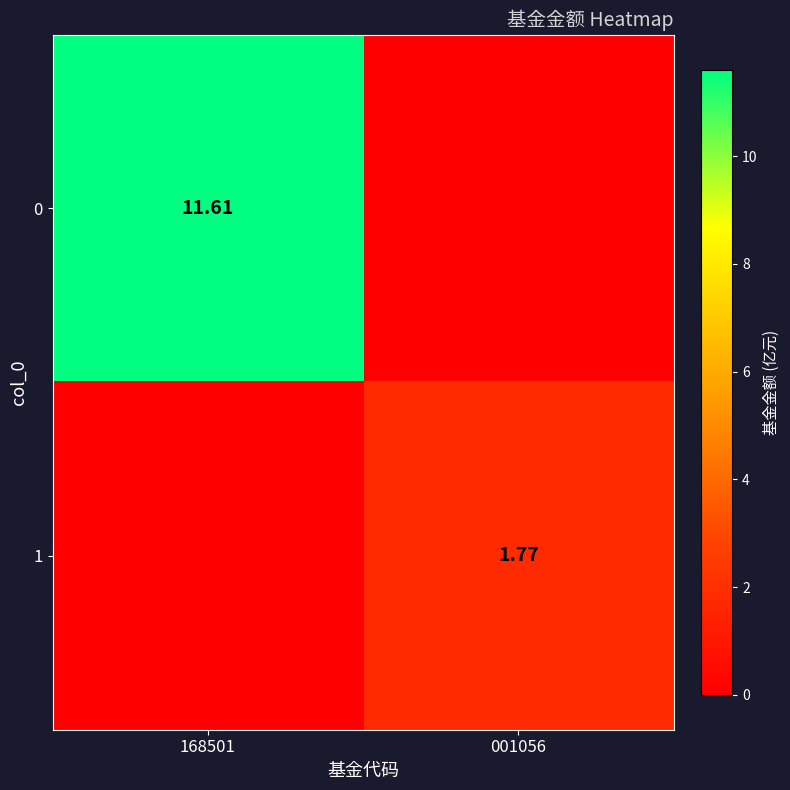

Is the value of 0 at 168501 greater than the value of 1 at 001056?

Yes